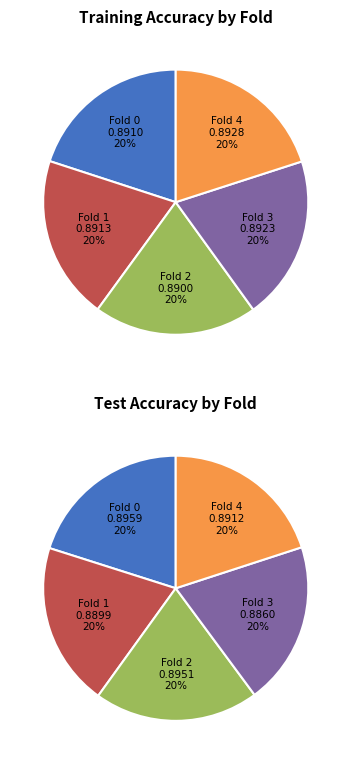

To the nearest percent, what is the combined percentage of Fold 4 and Fold 1?

40%